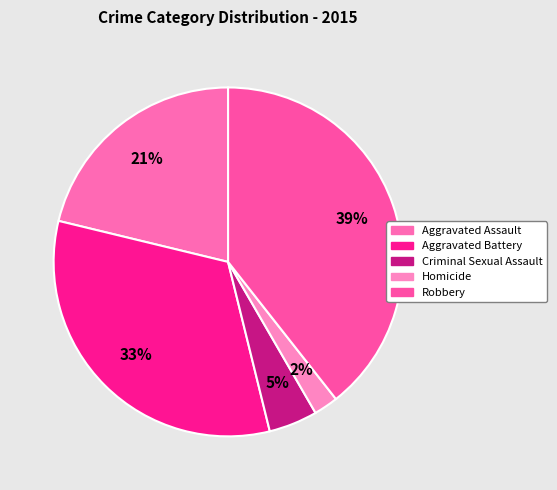

Is it true that Homicide is 2% of the pie?

True